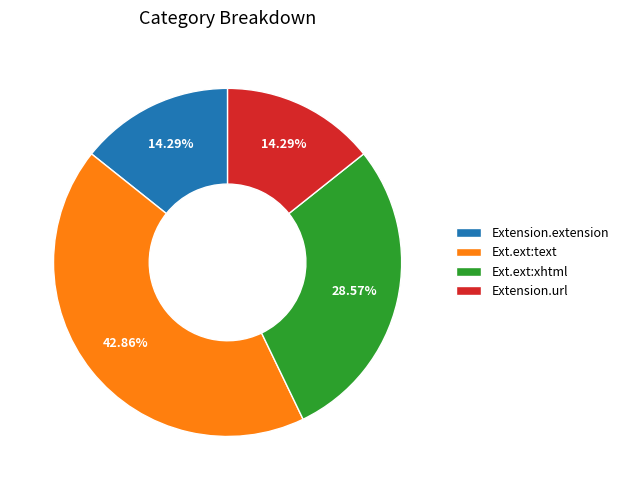

Which slice is the largest?

Ext.ext:text